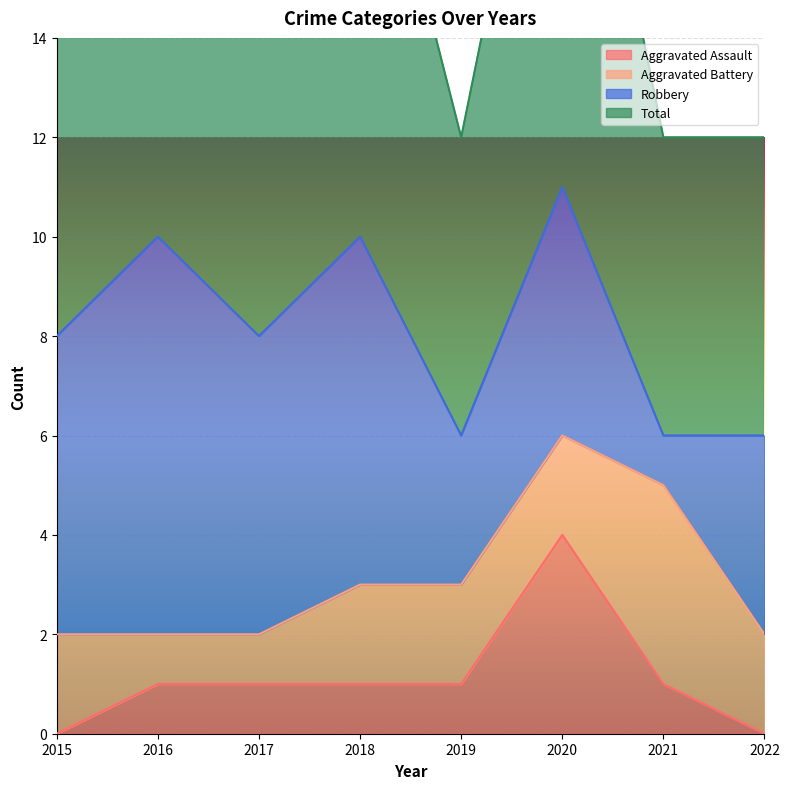

Which category has the highest value in the Aggravated Assault series?

2020